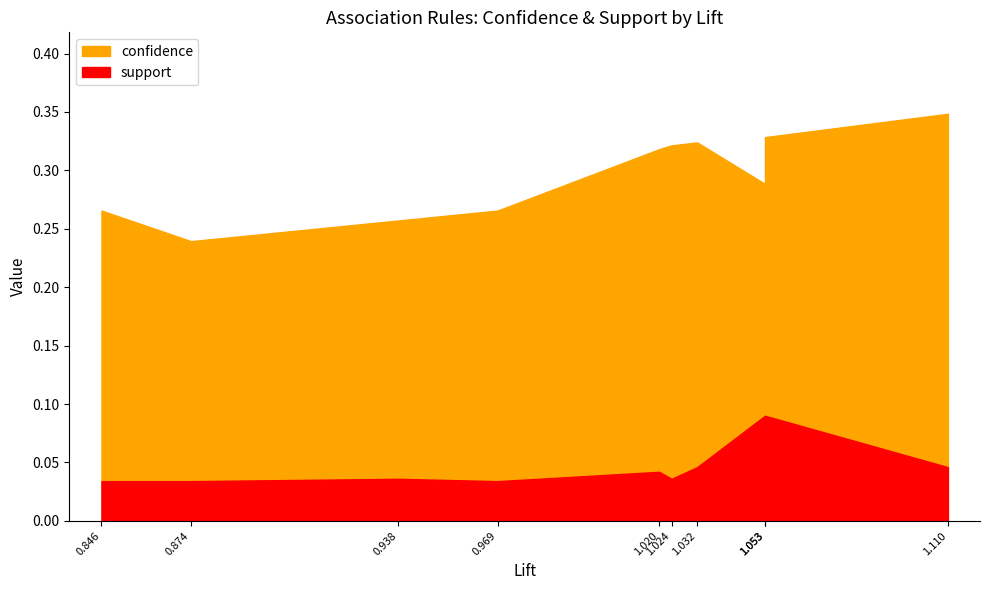

Does the chart have visible grid lines?

No